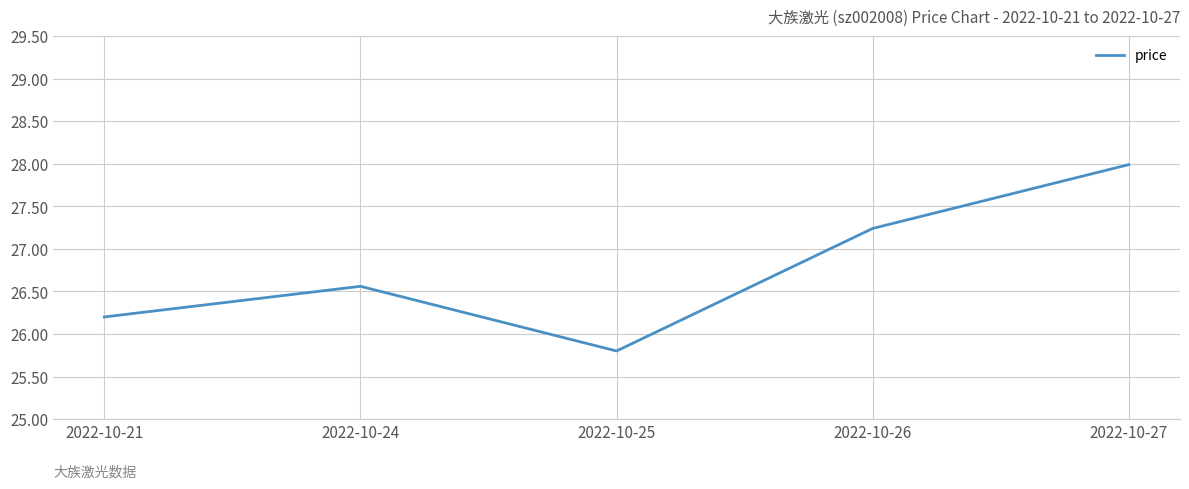

True or false: the data has more than 0 interior local peaks.

True